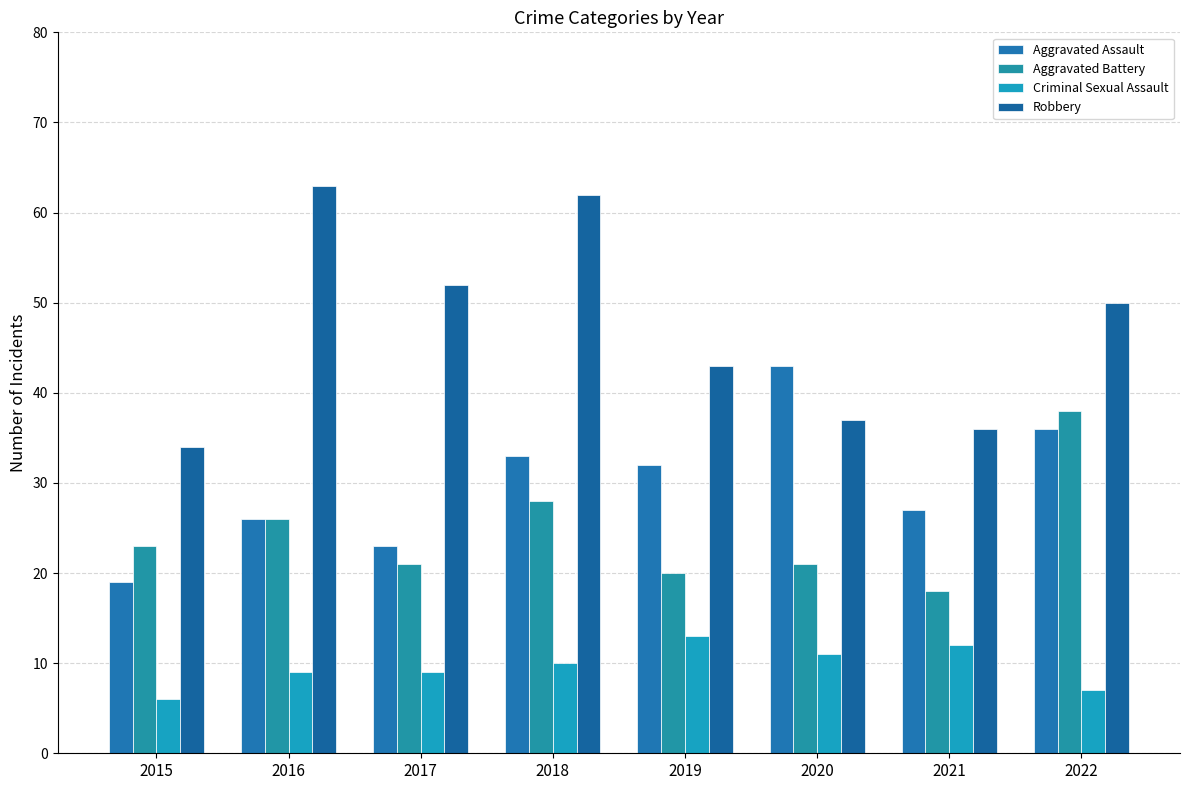

The Robbery series shows 77 at 2019. True or false?

False